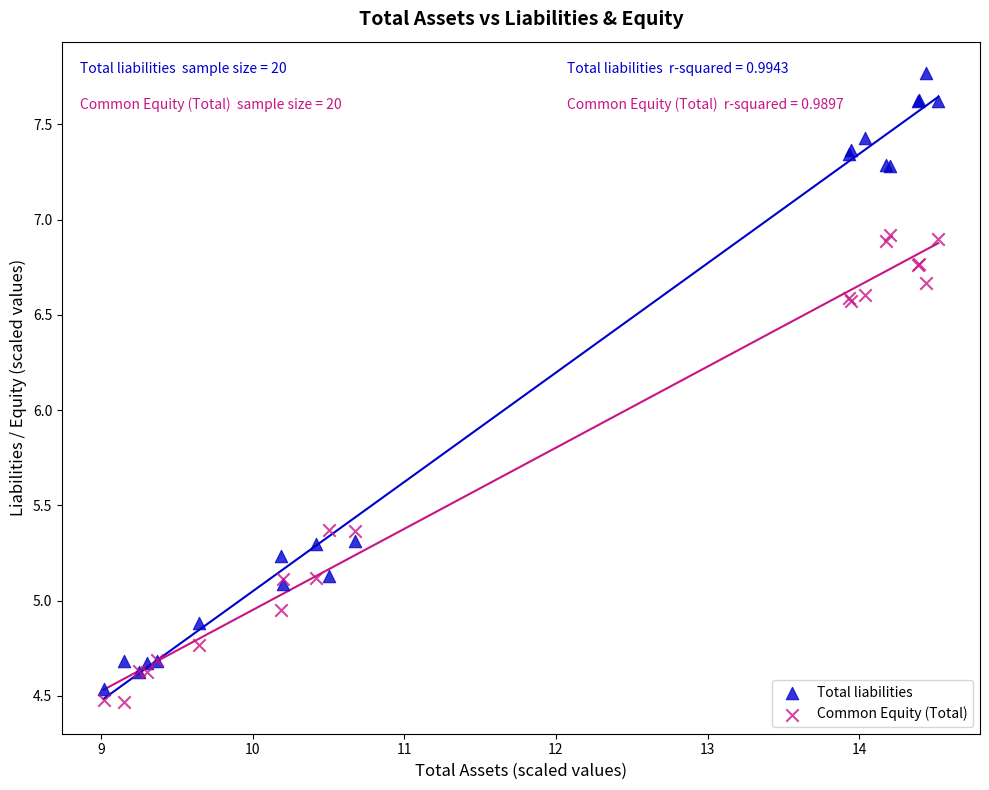

Which series reaches the maximum Y coordinate?

Total liabilities